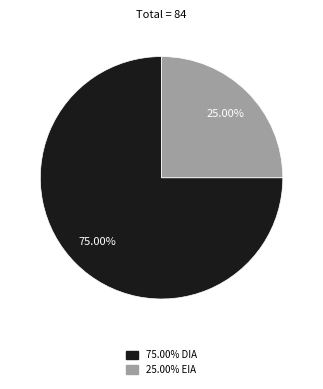

Is there any slice that represents more than half of the pie?

Yes